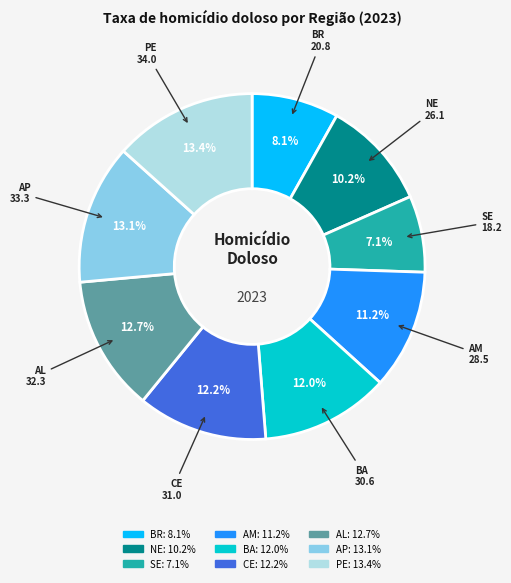

What percentage is the CE slice, to the nearest percent?

12%